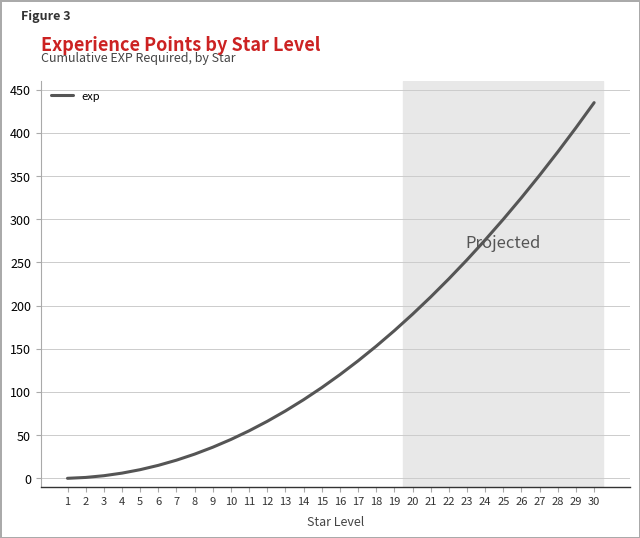

Does the chart have visible grid lines?

Yes